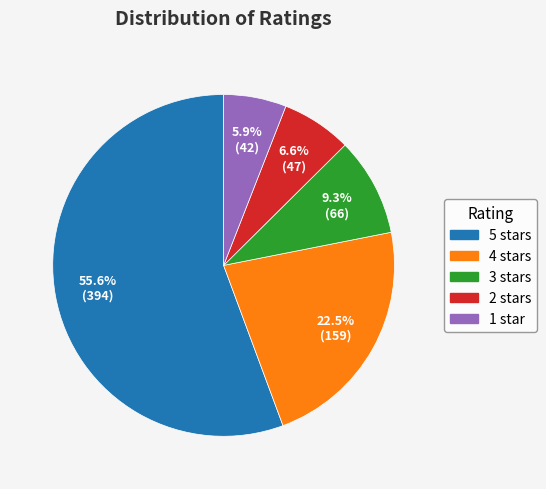

Is there any slice that represents more than half of the pie?

Yes